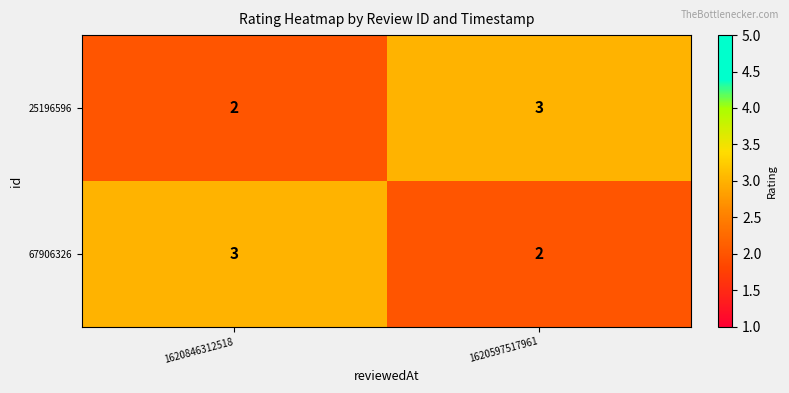

Which category has the lowest value in the 25196596 series?

1620846312518